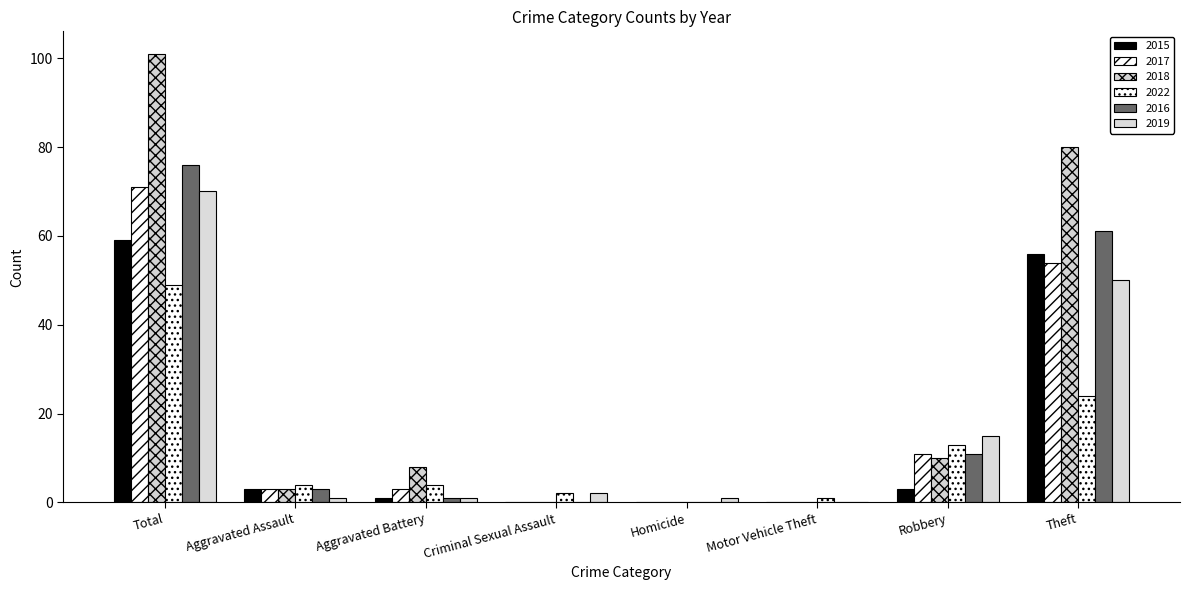

Count the number of data series in this chart.

6